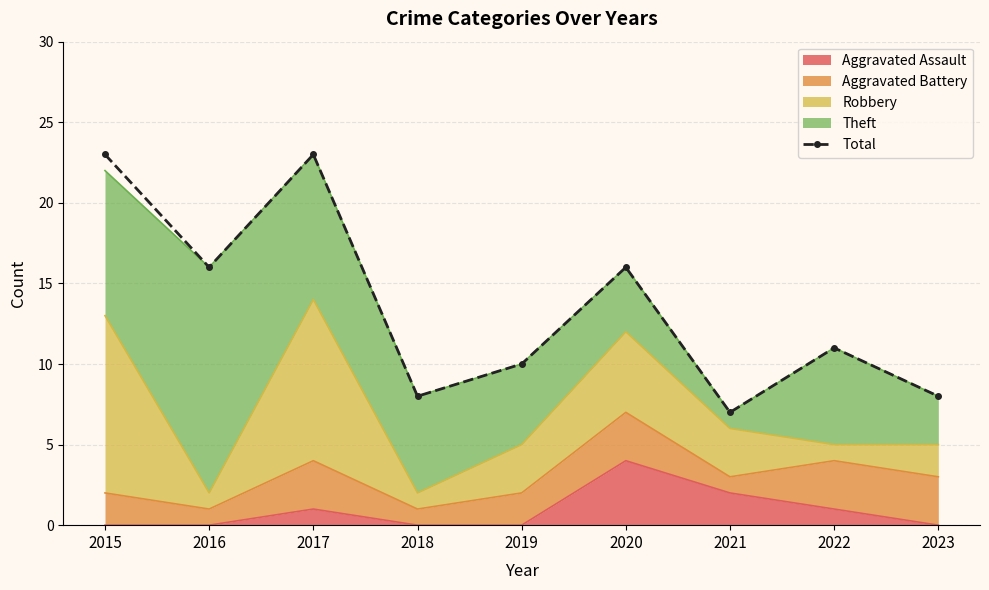

How many interior local valleys (lower than both neighbors) does the data have?

3